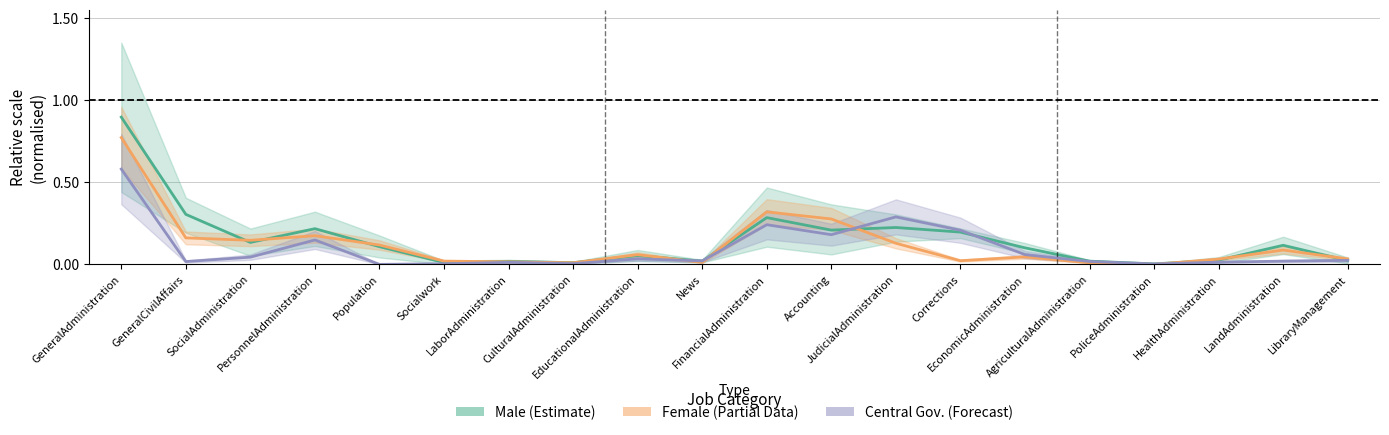

List the series in order of their overall mean, highest first.

Male (Estimate), Female (Partial), Central Gov. (Forecast)